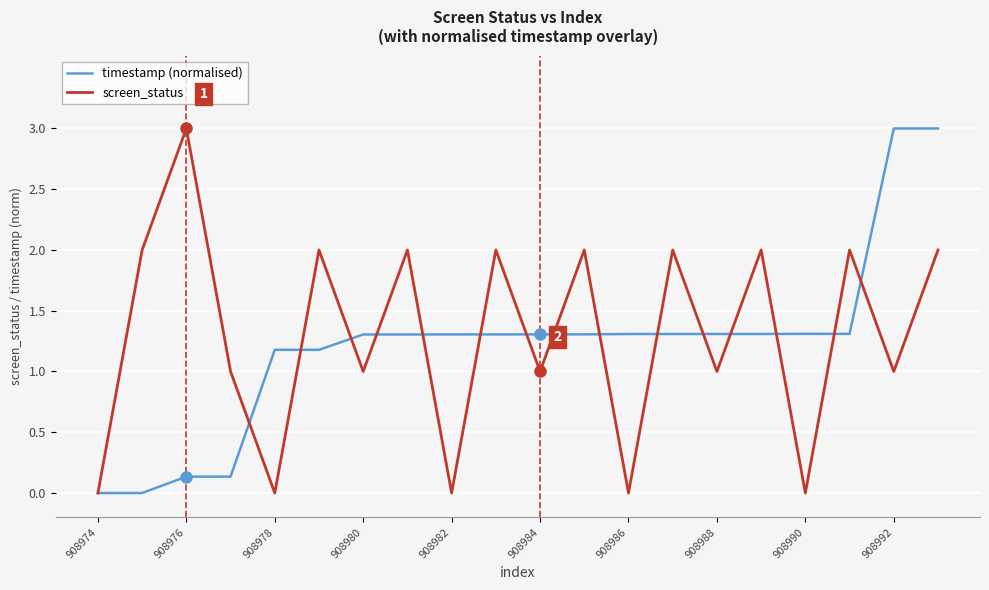

What is the greatest value displayed?

3.0